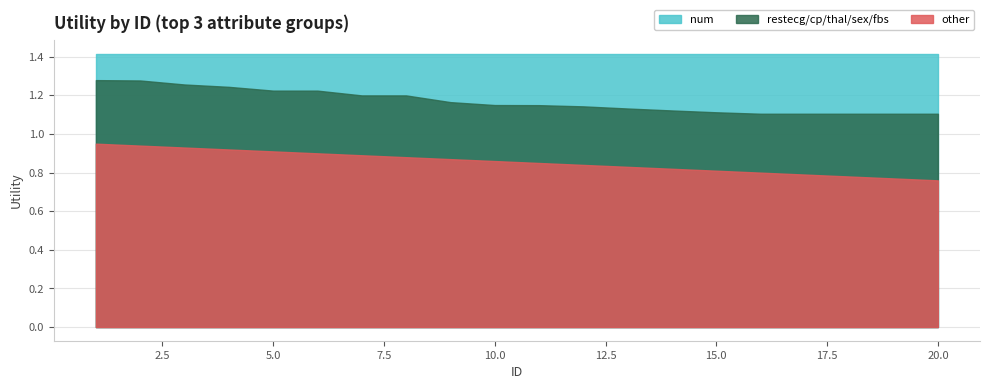

The value of restecg/cp/thal/sex/fbs at 5.0 is 0.8. True or false?

False